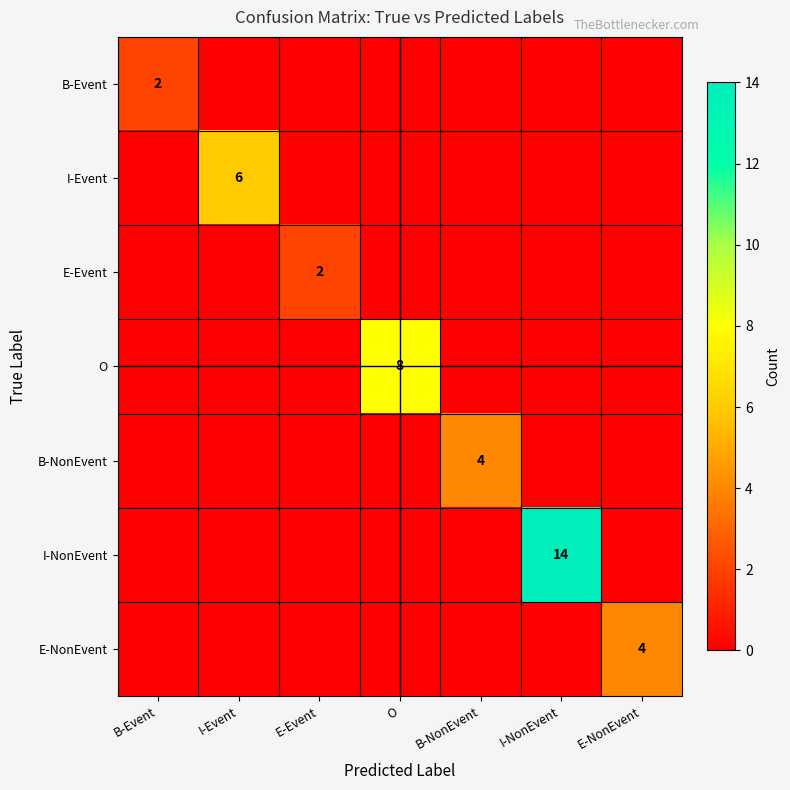

Is it true that E-NonEvent equals 4 at E-NonEvent?

True